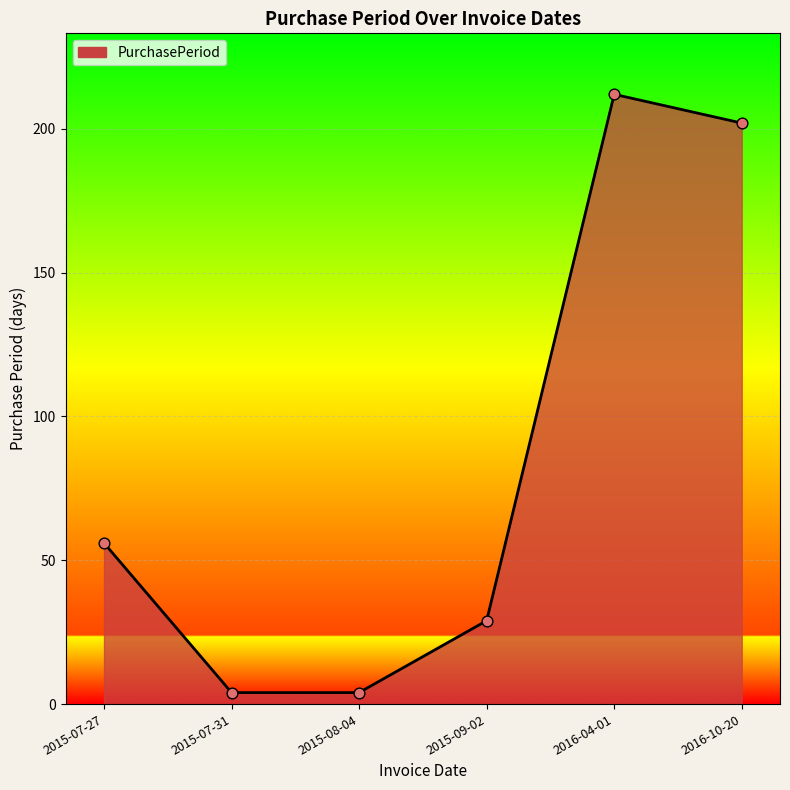

Which has a higher value, 2016-10-20 or 2015-09-02?

2016-10-20